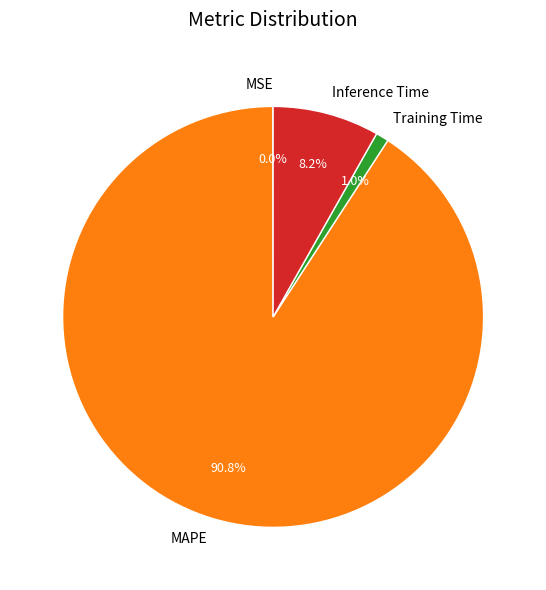

The MAPE slice represents 99% of the pie. True or false?

False